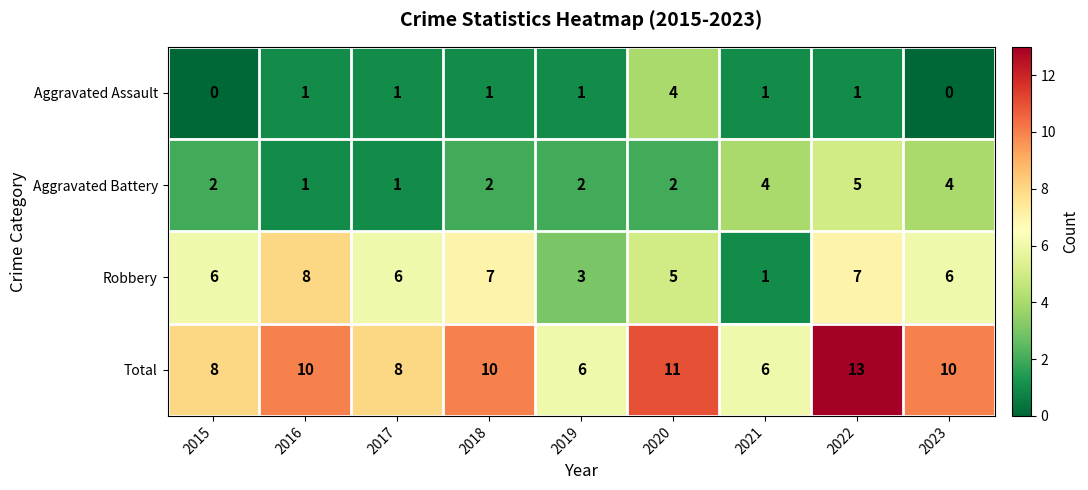

What value does the Total series have at 2021?

6